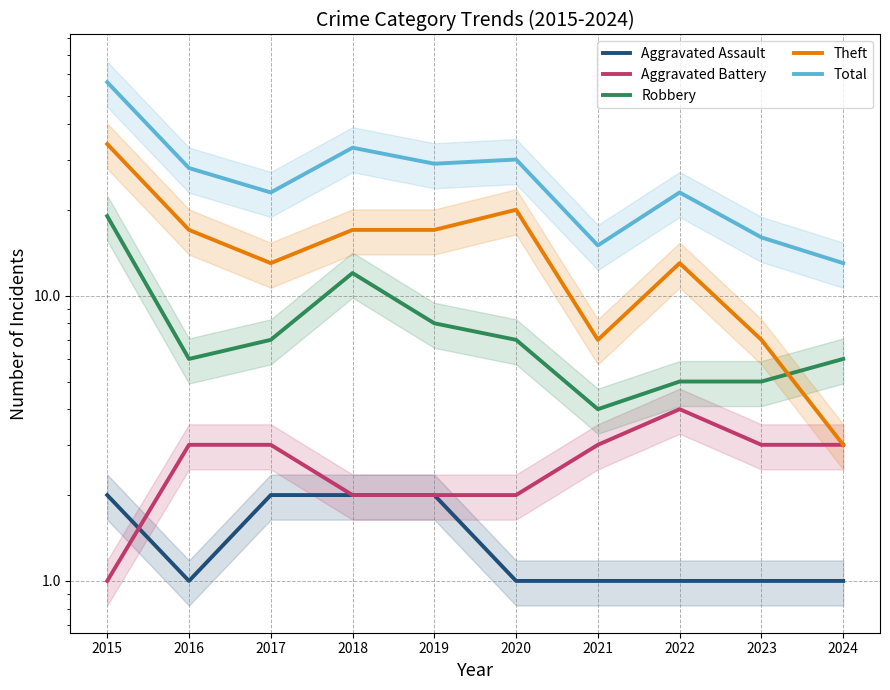

What is the value of the Total point at the 7th from the left?

15